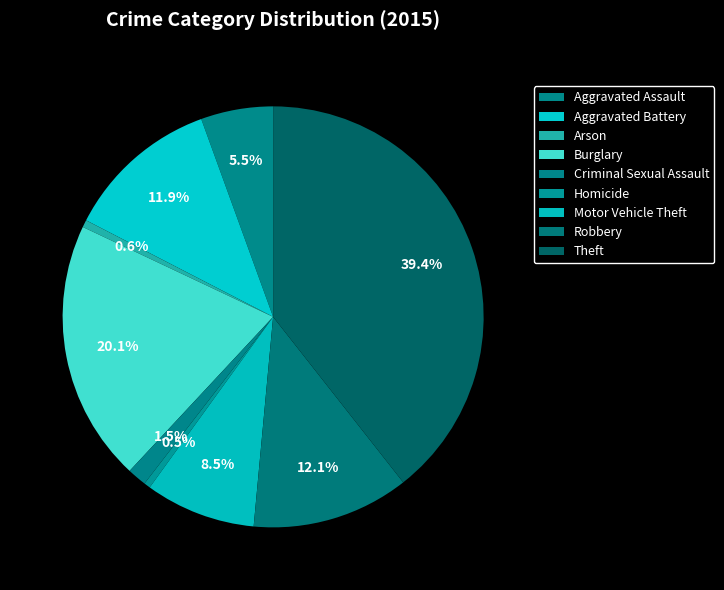

The Robbery slice represents 3% of the pie. True or false?

False